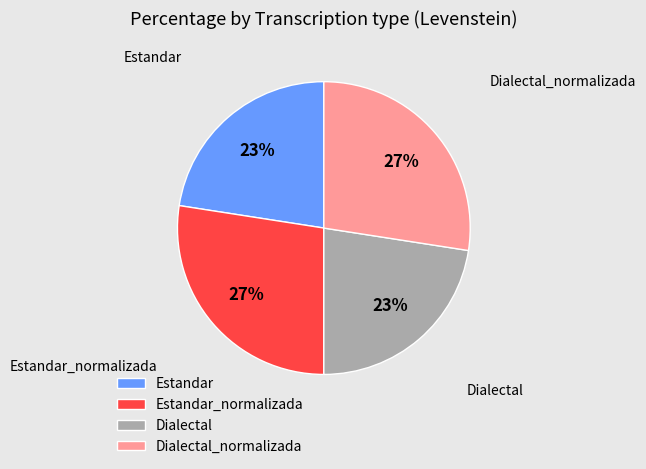

To the nearest percent, what portion does Dialectal represent?

23%